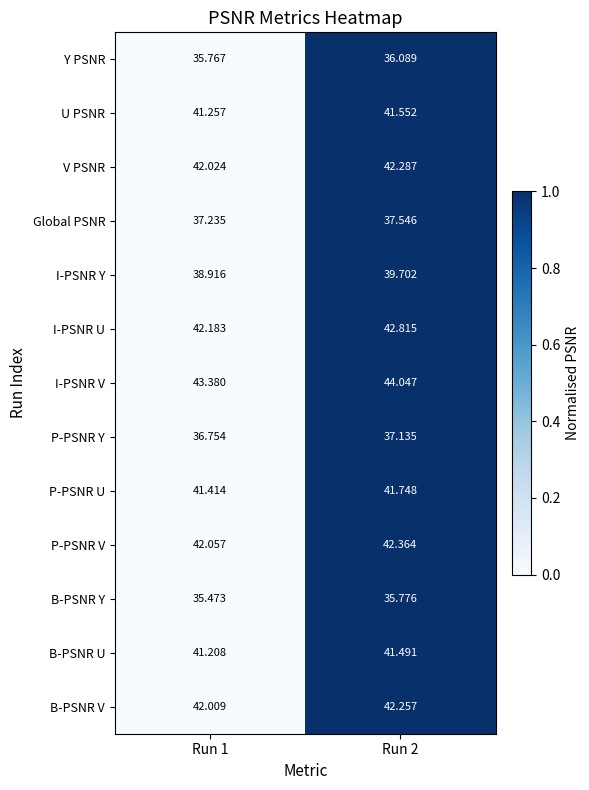

Which series has the largest total across all categories?

I-PSNR V